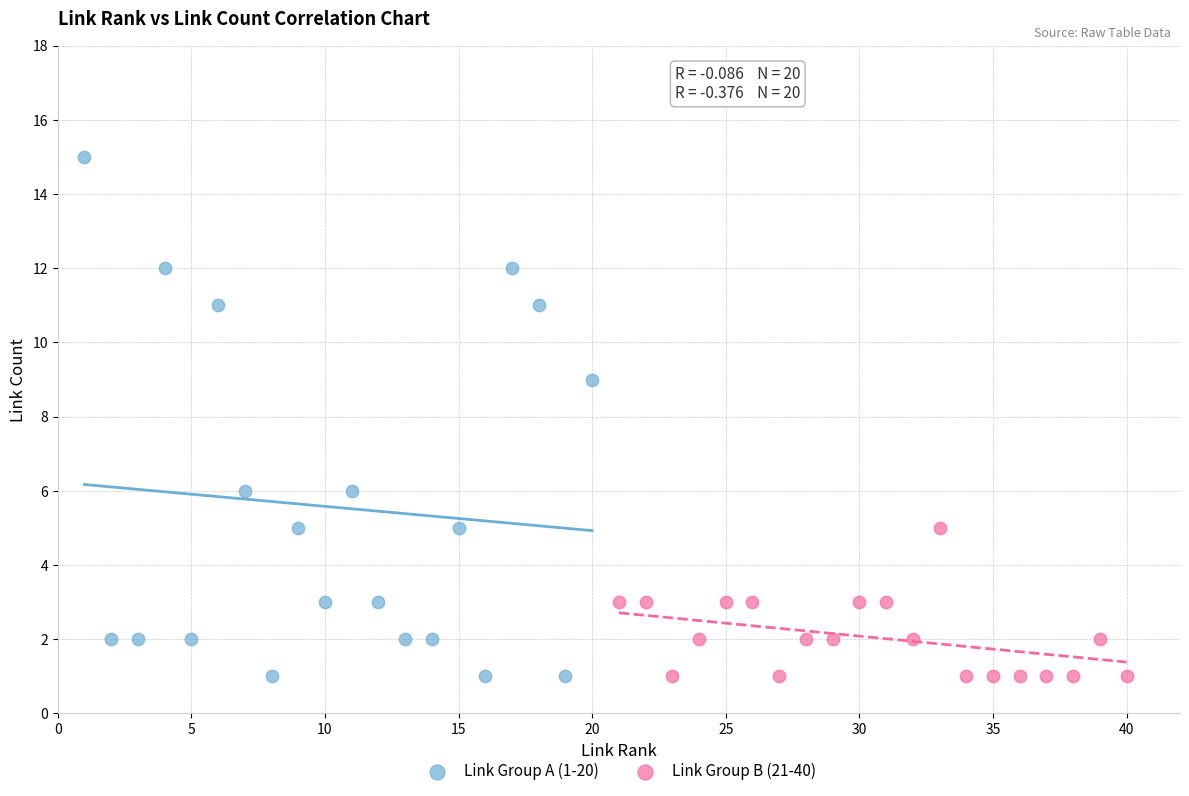

Which series contains the highest Y value?

Link Group A (1-20)